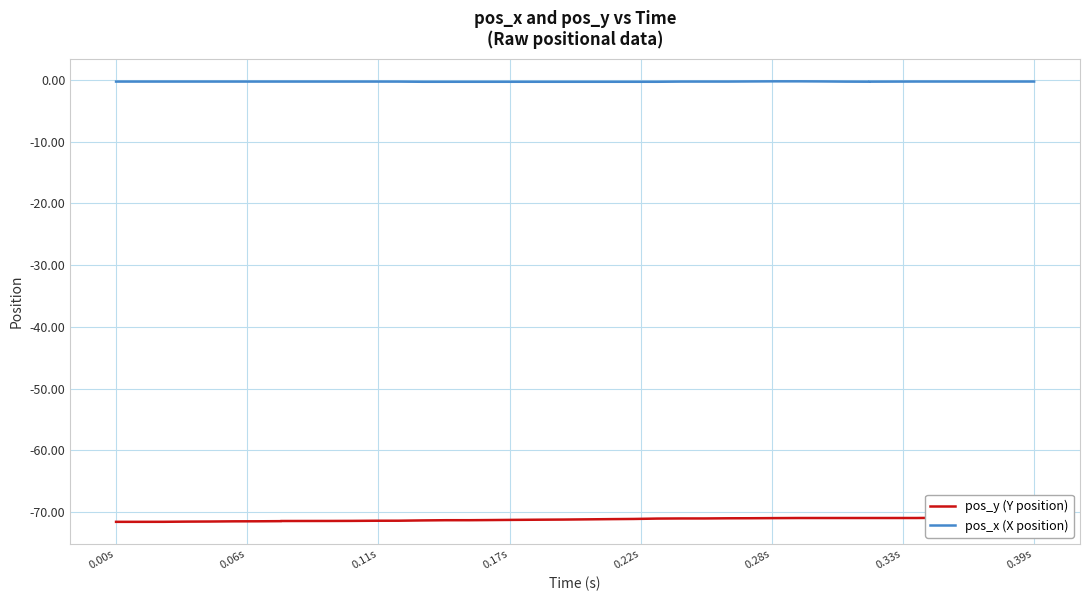

Is it true that pos_x (X position) equals -0.2 at 23?

False